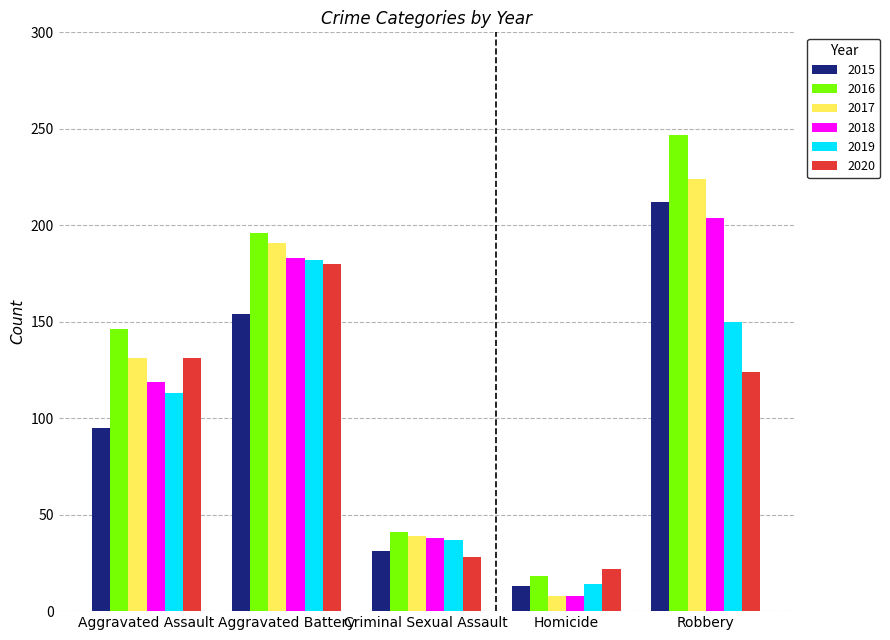

Reading left to right, list all the values displayed in this chart.

2015: 95	154	31	13	212
2016: 146	196	41	18	247
2017: 131	191	39	8	224
2018: 119	183	38	8	204
2019: 113	182	37	14	150
2020: 131	180	28	22	124